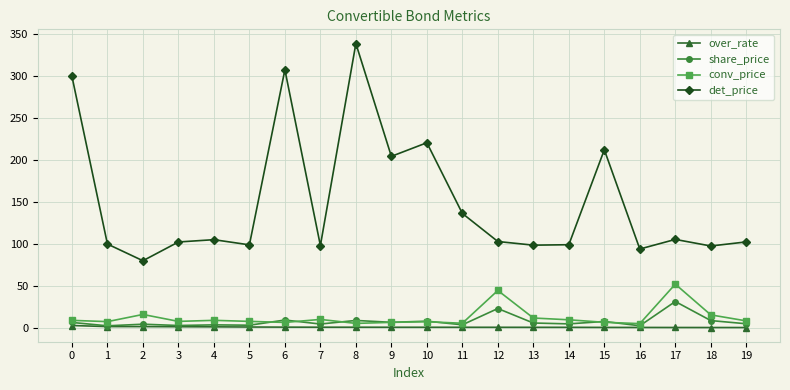

What are all the series names shown in the legend?

over_rate, share_price, conv_price, det_price